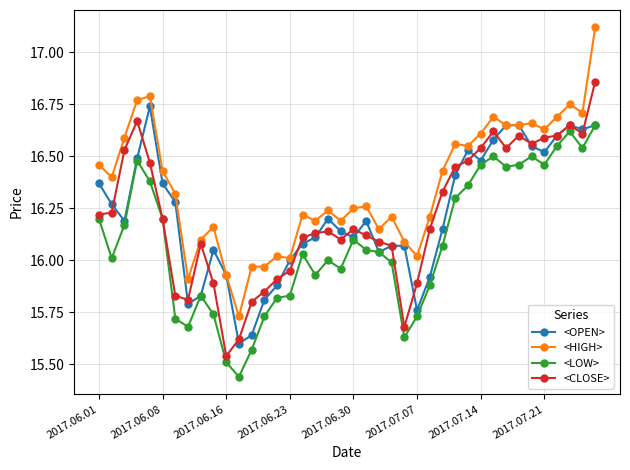

True or false: <LOW> and <HIGH> intersect in this chart.

False